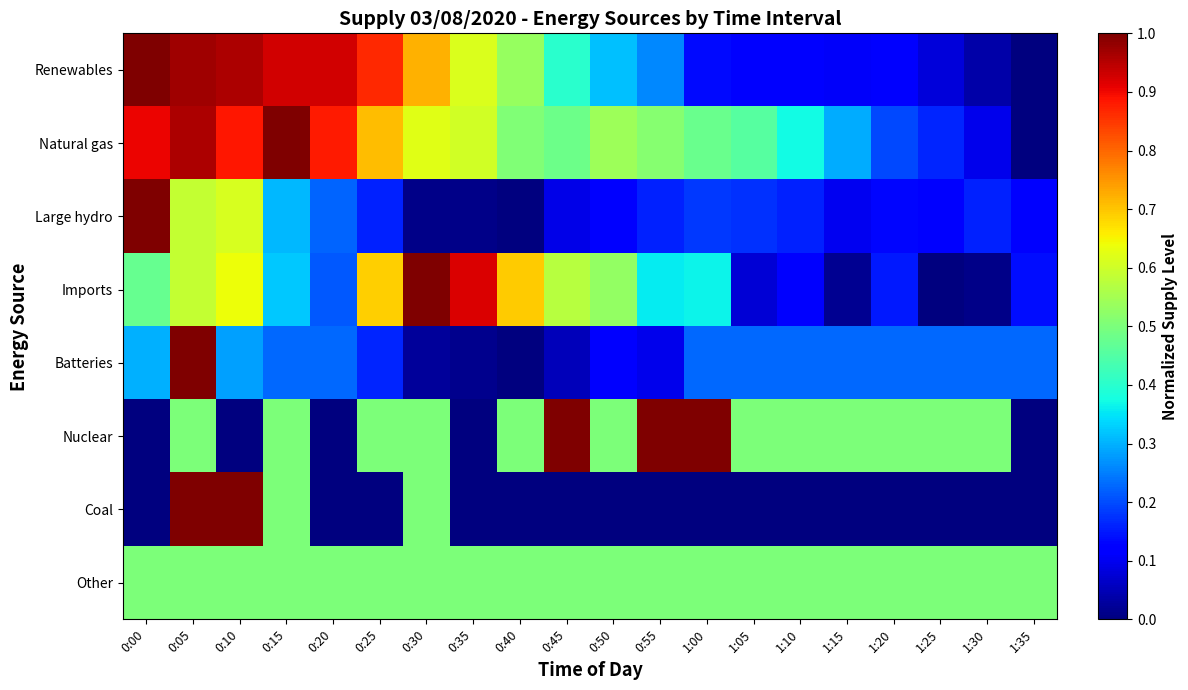

Between 0:25 and 1:30, which series saw the biggest shift?

Renewables